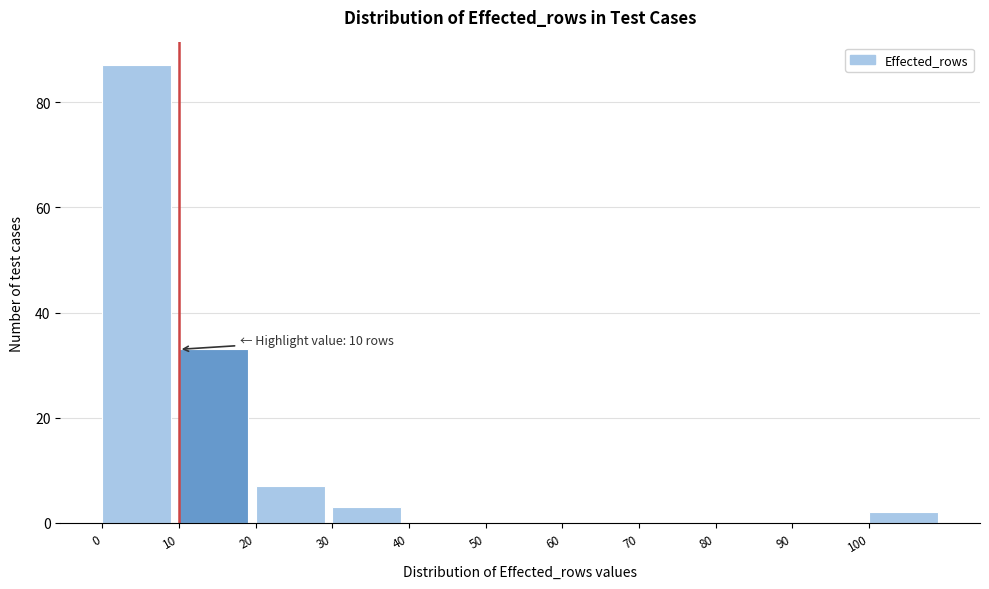

Over which range of the x-axis is the bar tallest?

0 to 10